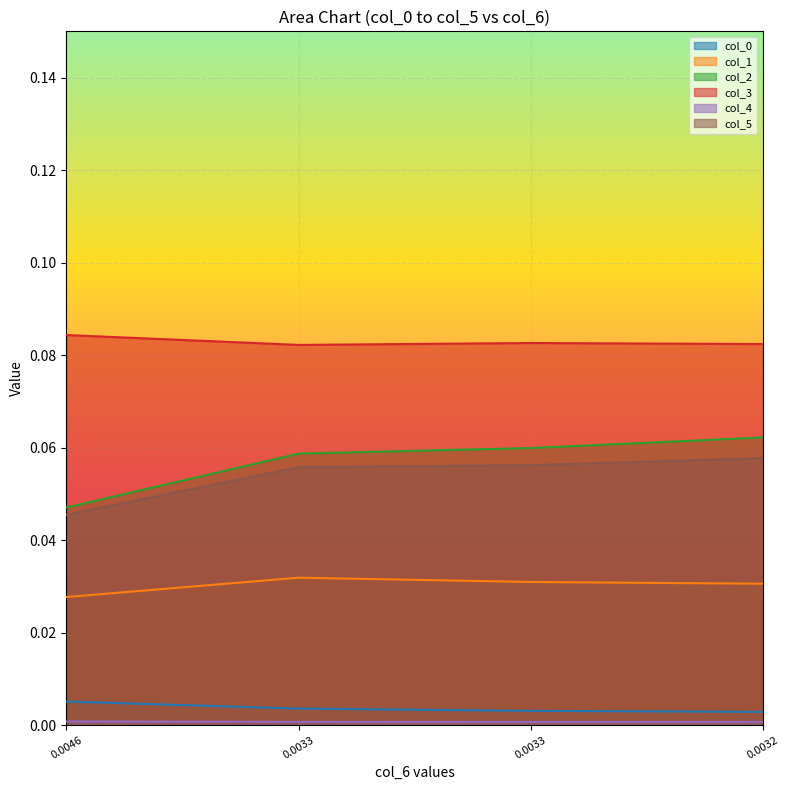

What is the maximum value shown in the chart?

0.1